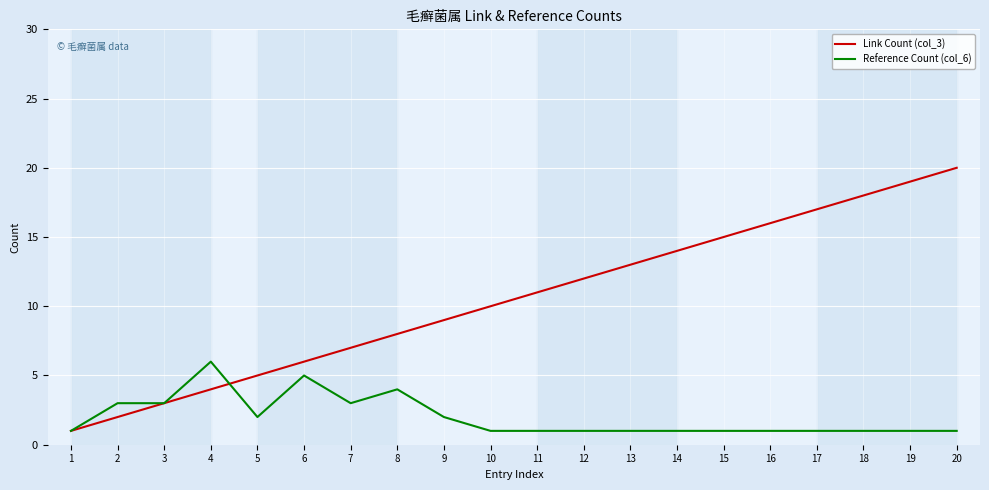

Is it true that Link Count (col_3) equals 19 at 19?

True